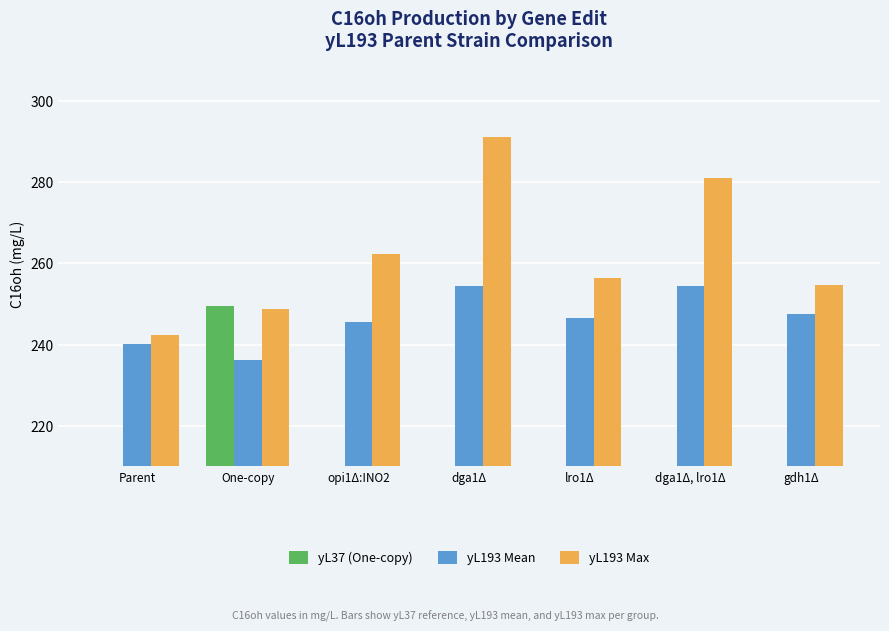

What is the value of the yL193 Max bar at the 2nd from the left?

248.9